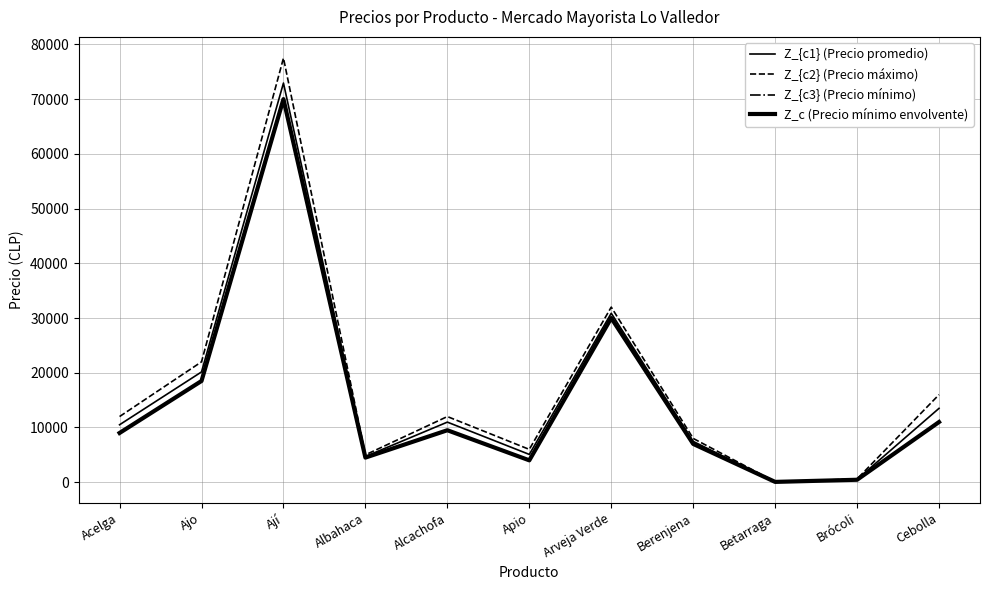

Does the chart display data point markers on the line(s)?

No